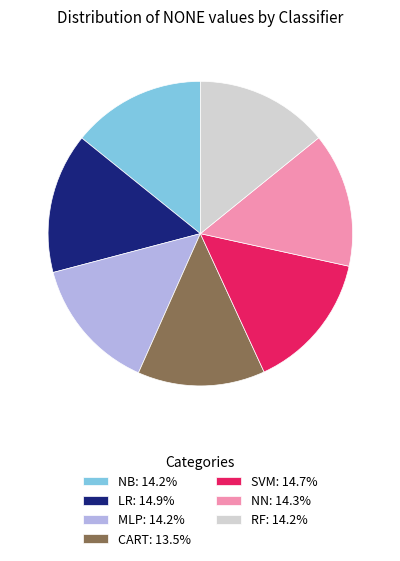

Do NB: 14.2% and SVM: 14.7% together represent more than half of the pie?

No